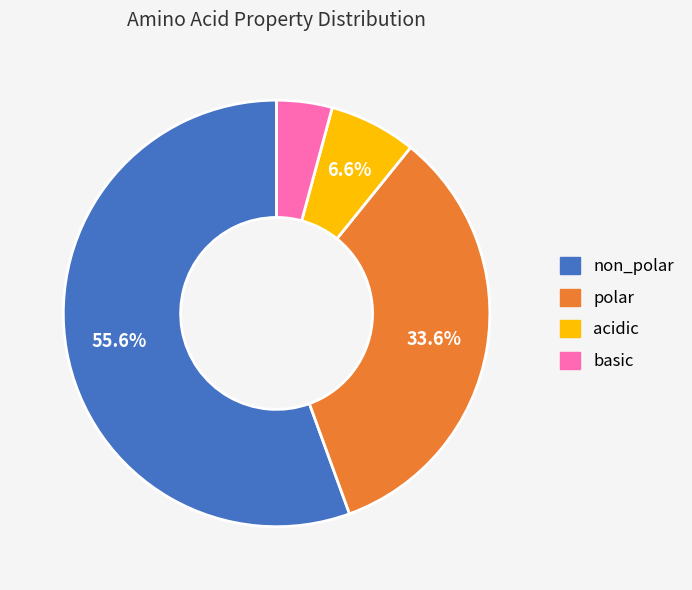

What percentage is the basic slice, to the nearest percent?

4%